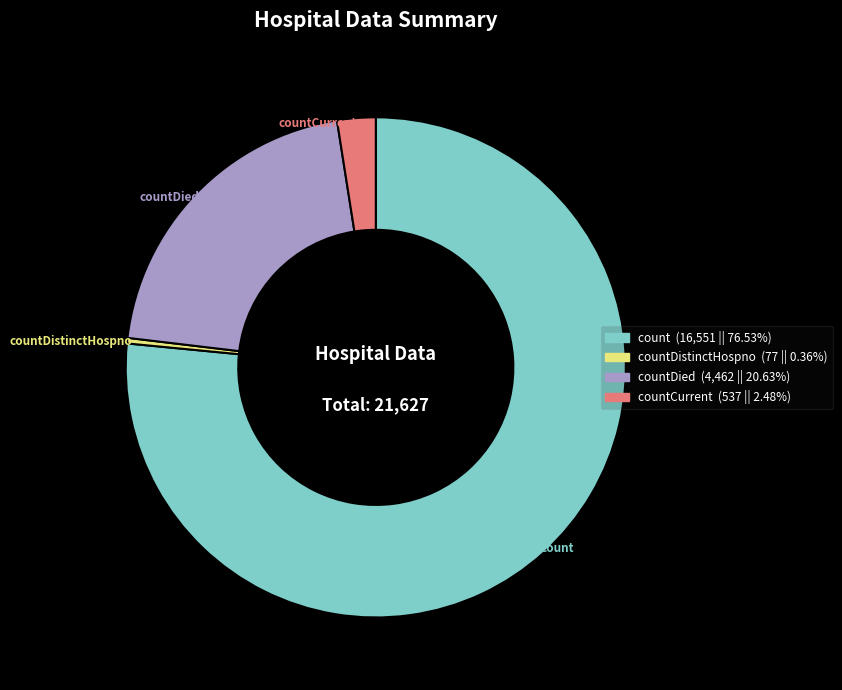

Is there any slice that represents more than half of the pie?

Yes